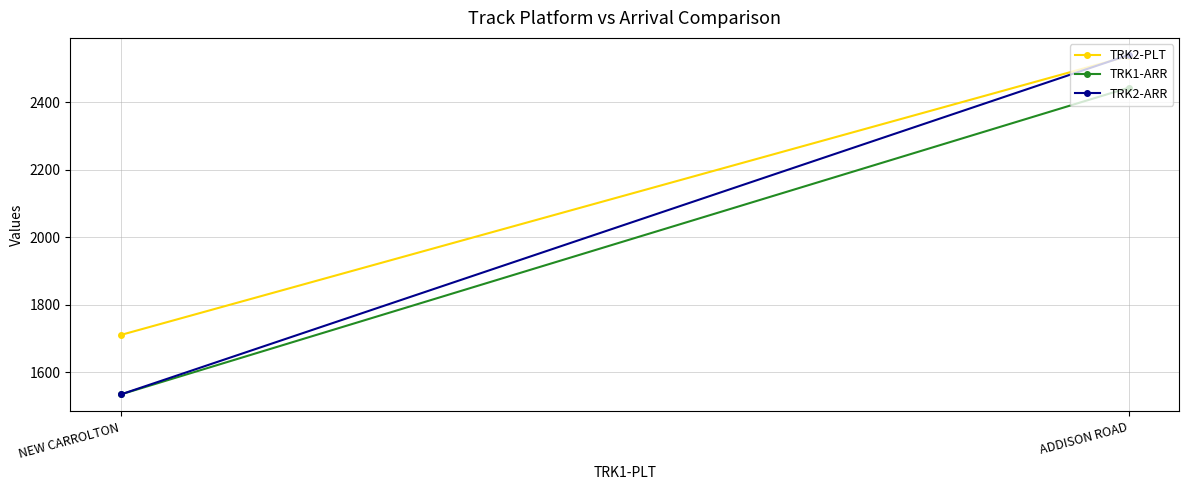

Which series changed the most between ADDISON ROAD and NEW CARROLTON?

TRK2-ARR